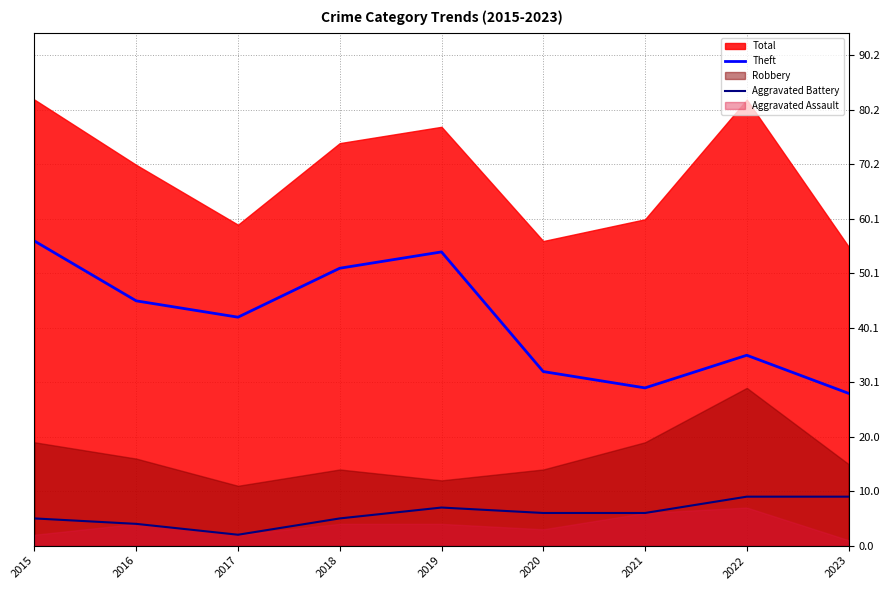

Count the number of categories in the chart.

9